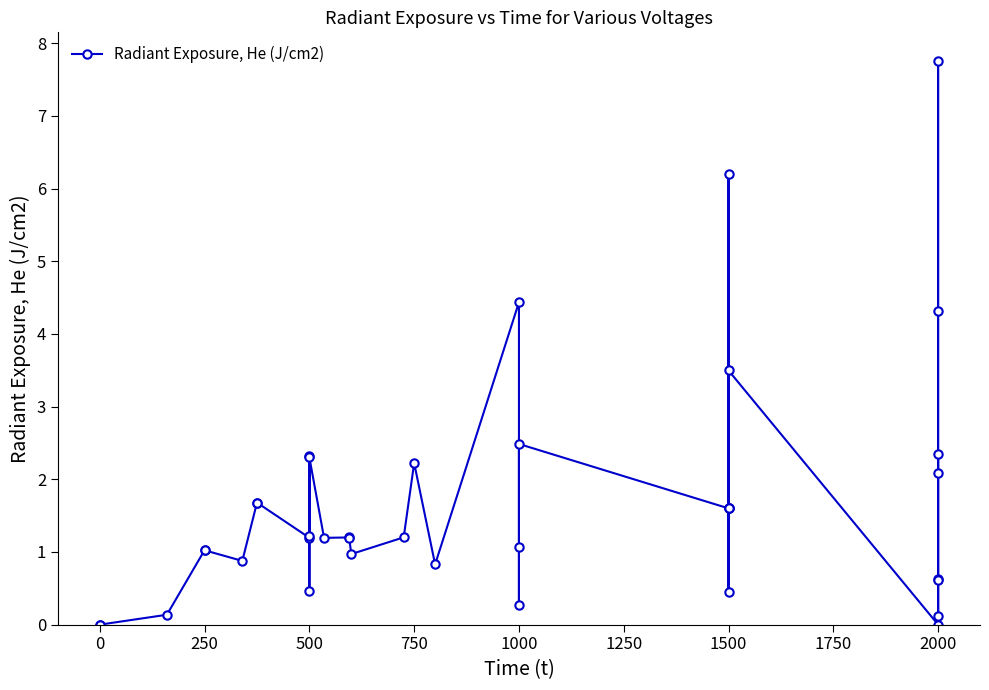

How many interior local valleys (lower than both neighbors) does the data have?

10